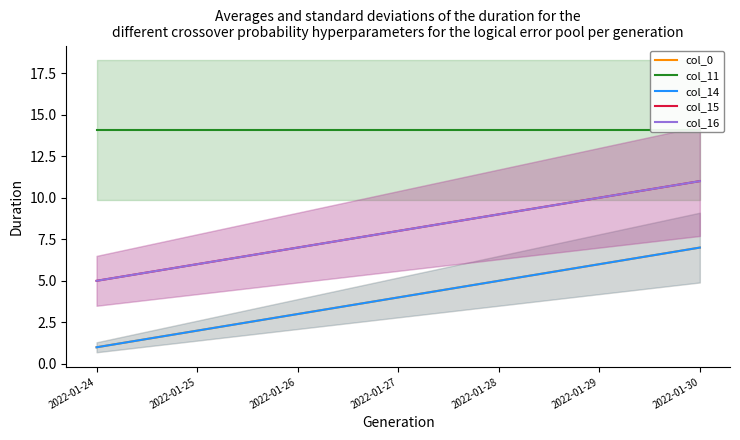

At which label is col_15 closest to 8?

2022-01-27